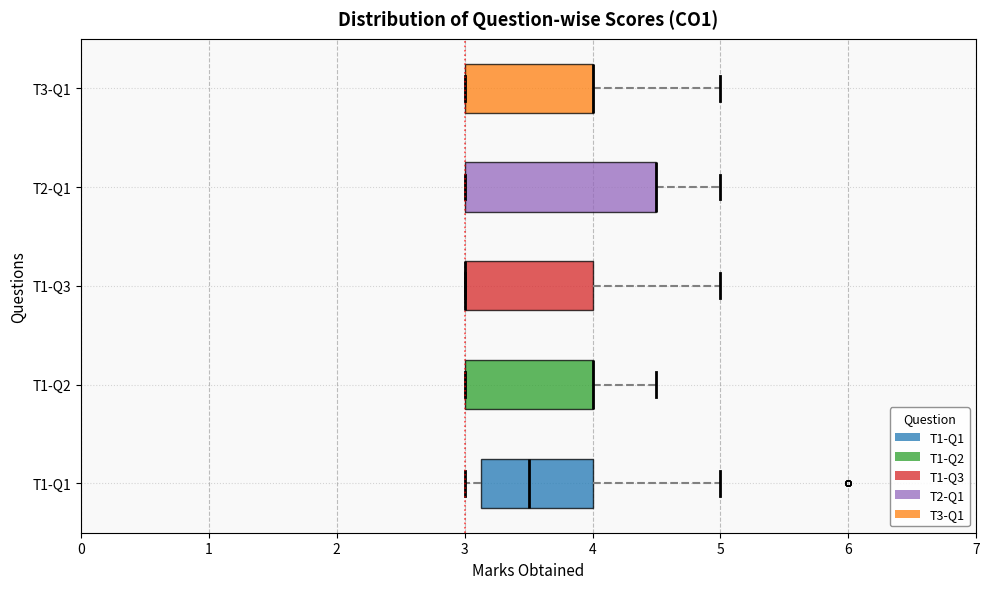

Reading bottom to top, transcribe this box plot: for each box, give where its median line is, the range the box spans, and where its two whiskers end, as read against the x-axis. The values are not printed on the chart, so give them approximately, as read against the axis.

T1-Q1: median 3.5, box 3.1 to 4.0, whiskers 3.0 to 5.0
T1-Q2: median 4.0 (drawn on the box's right edge), box 3.0 to 4.0, whiskers 3.0 to 4.5
T1-Q3: median 3.0 (drawn on the box's left edge), box 3.0 to 4.0, whiskers 3.0 to 5.0
T2-Q1: median 4.5 (drawn on the box's right edge), box 3.0 to 4.5, whiskers 3.0 to 5.0
T3-Q1: median 4.0 (drawn on the box's right edge), box 3.0 to 4.0, whiskers 3.0 to 5.0